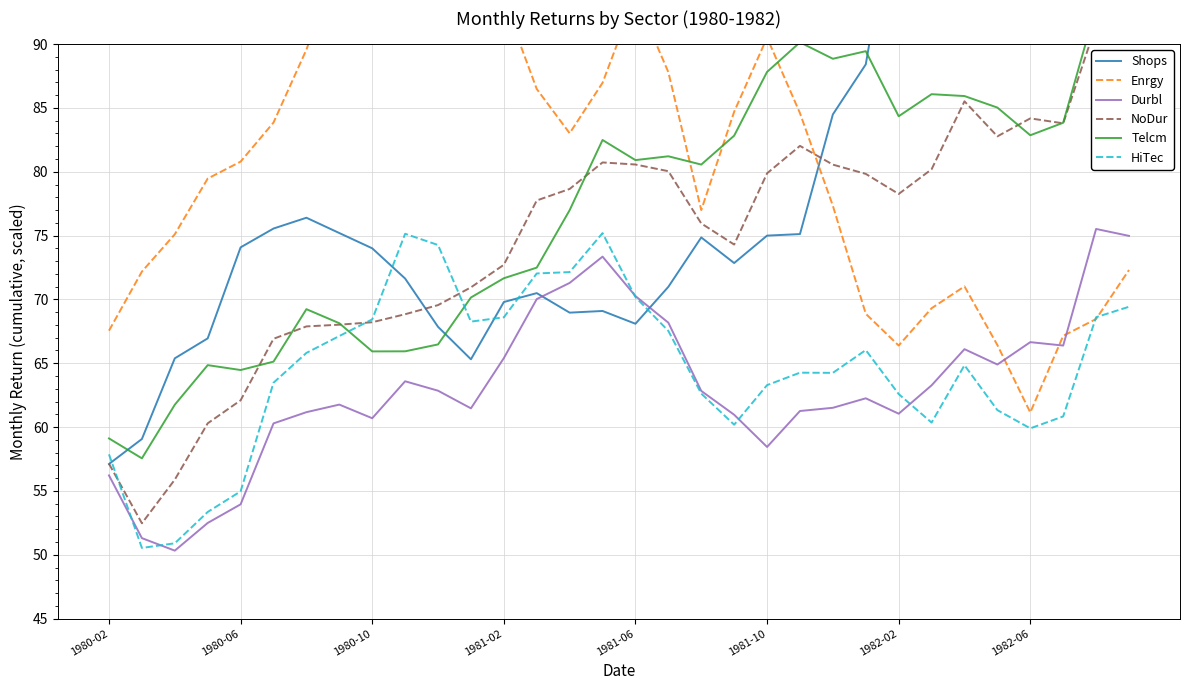

How many times do Shops and NoDur cross each other?

3